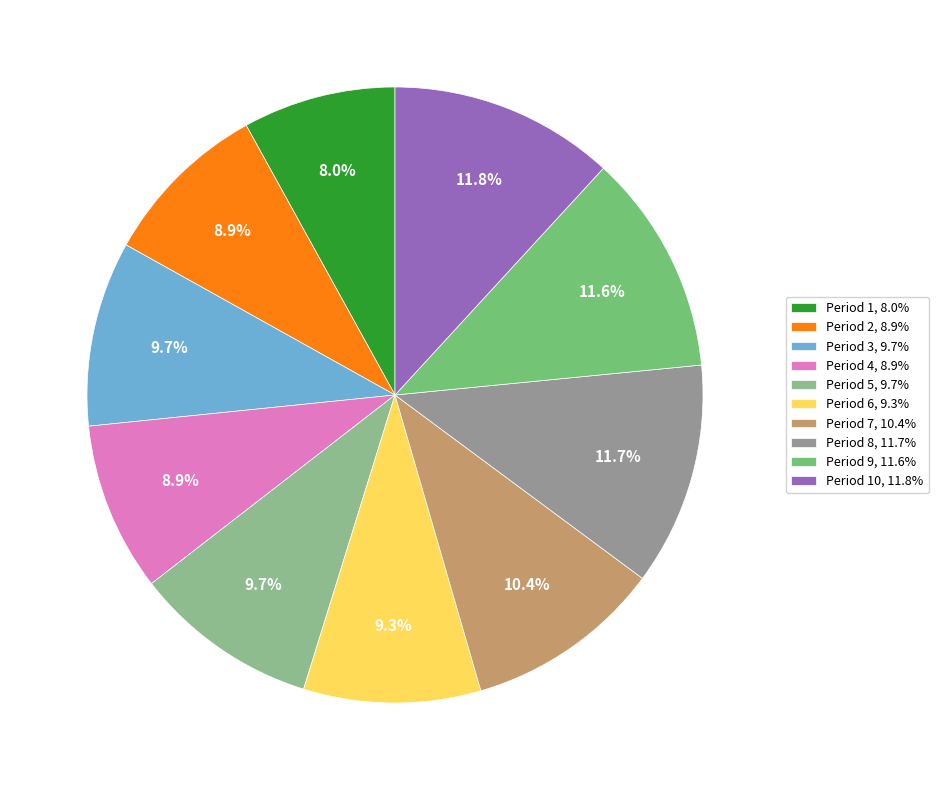

How many segments does this pie chart have?

10